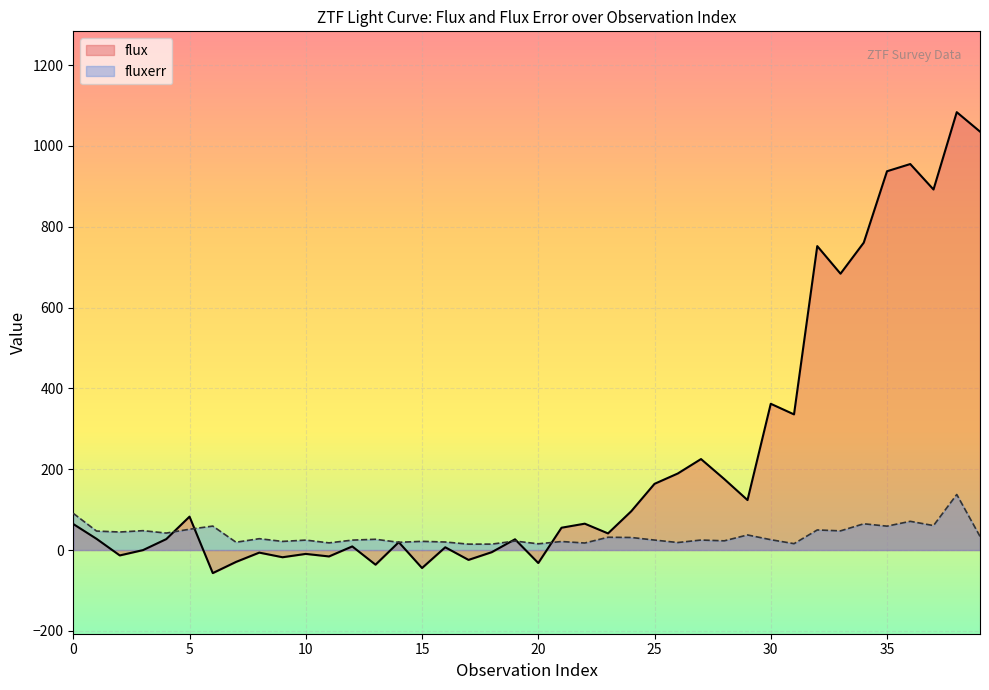

Which series has the widest spread of values?

flux